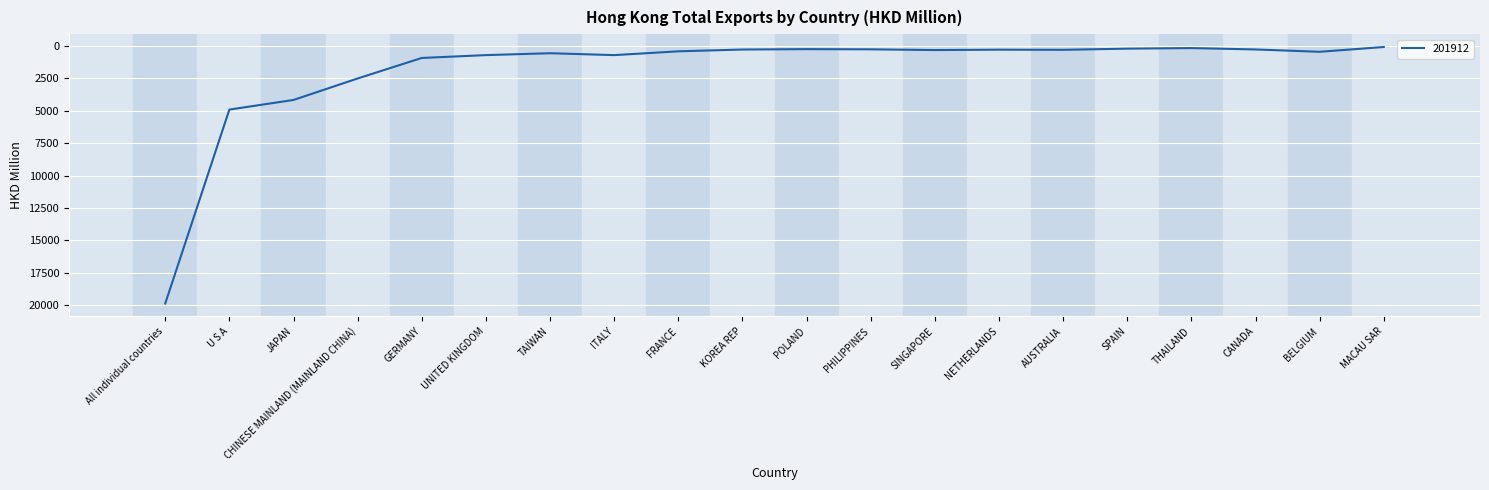

The value at U S A is 4911.5. True or false?

True